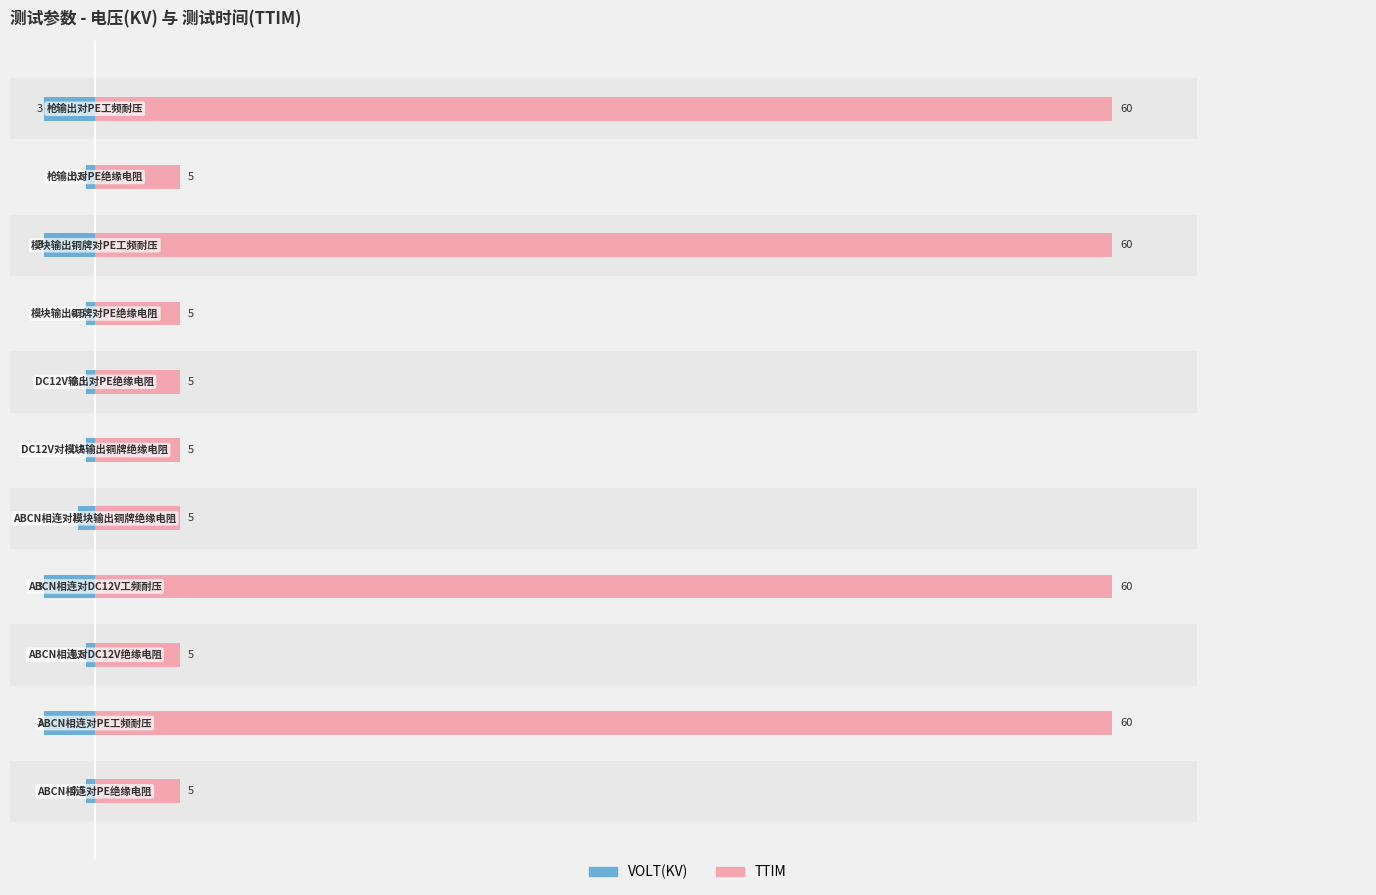

What are all the series names shown in the legend?

VOLT(KV), TTIM